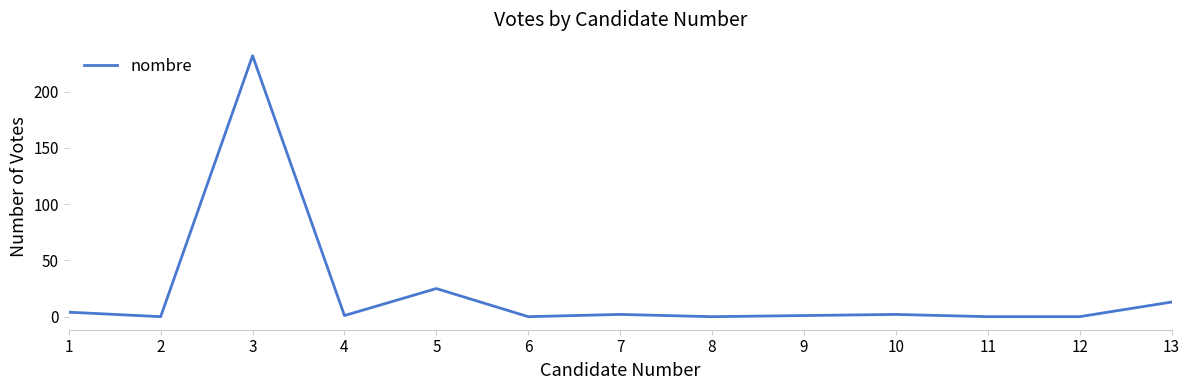

The value at 6 is 0. True or false?

True